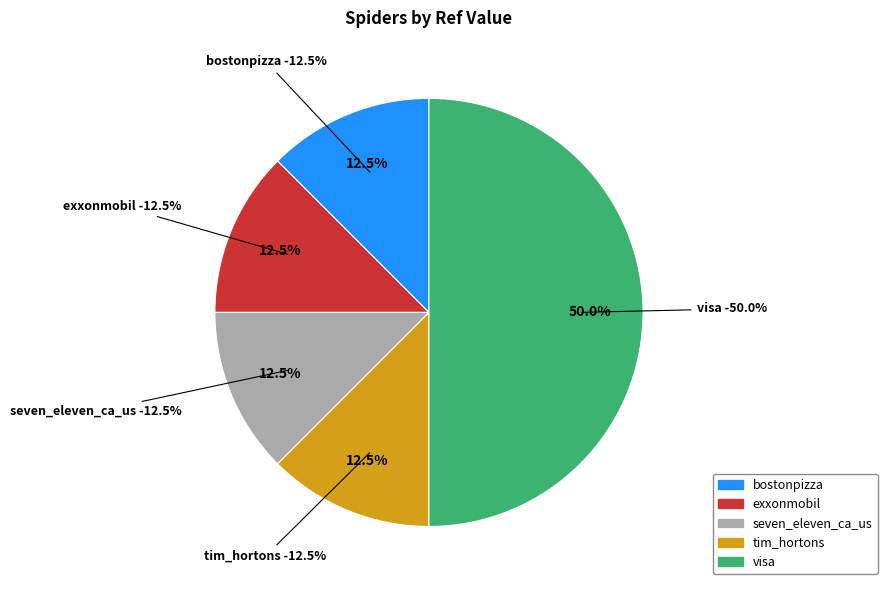

Is it true that exxonmobil is 99% of the pie?

False